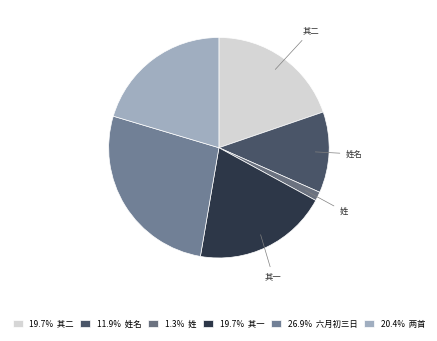

Count the number of slices in the pie.

6